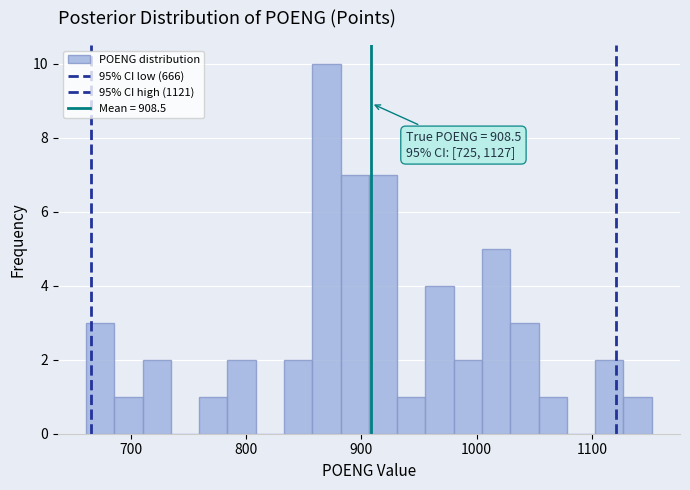

Read against the x-axis, roughly where is the centre of the tallest bar?

870